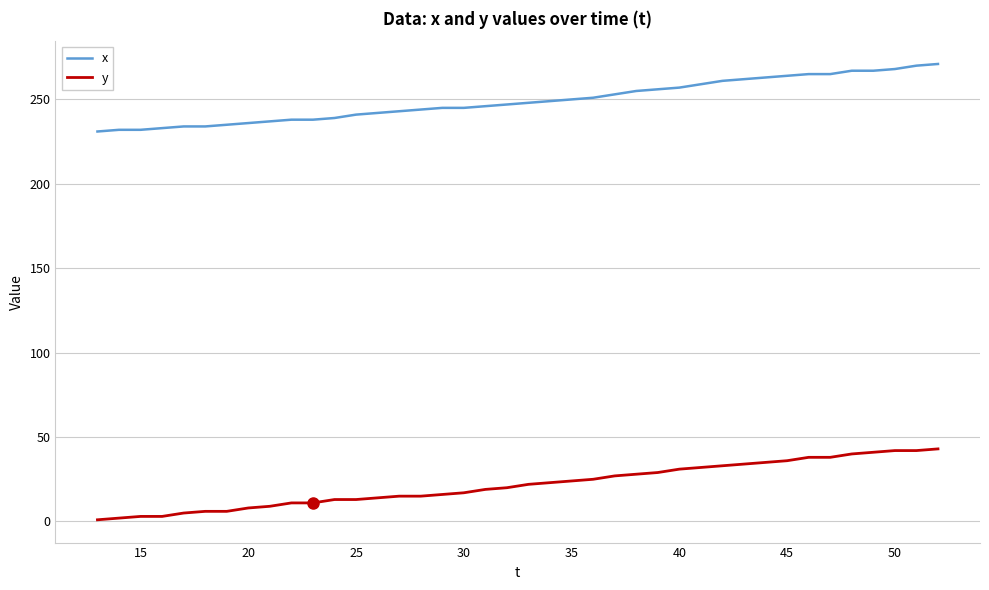

What are all the series names shown in the legend?

x, y